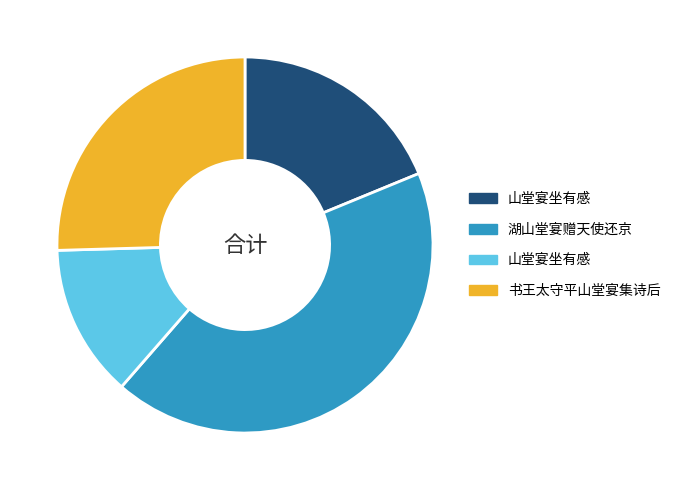

How many slices are in this pie chart?

4